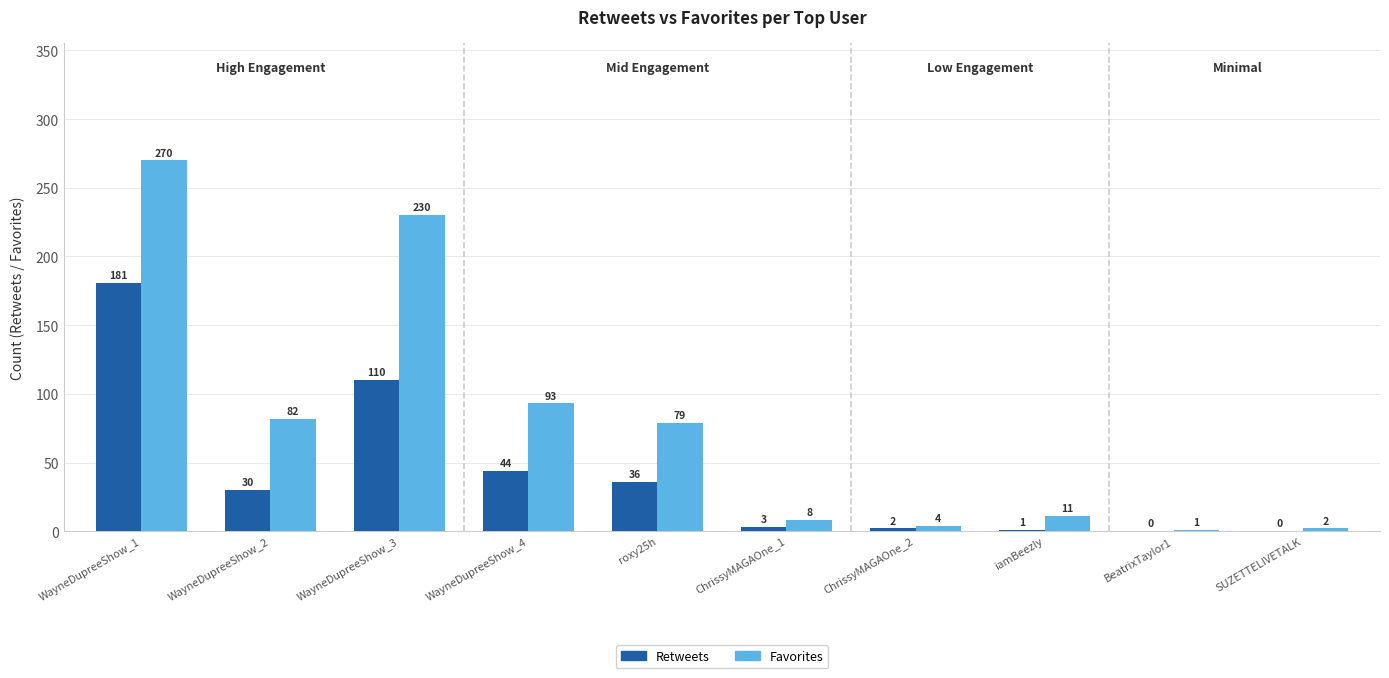

At which label does Favorites reach its peak?

WayneDupreeShow_1